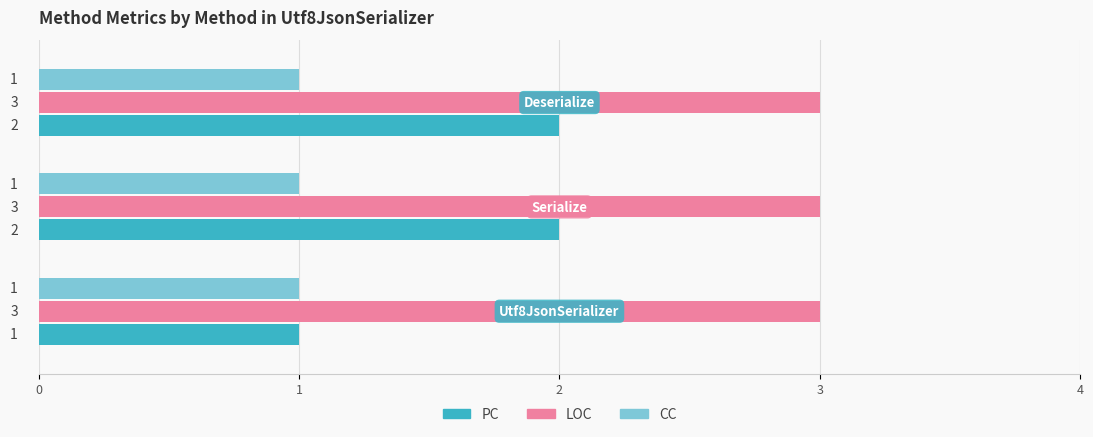

Which series has the widest spread of values?

PC